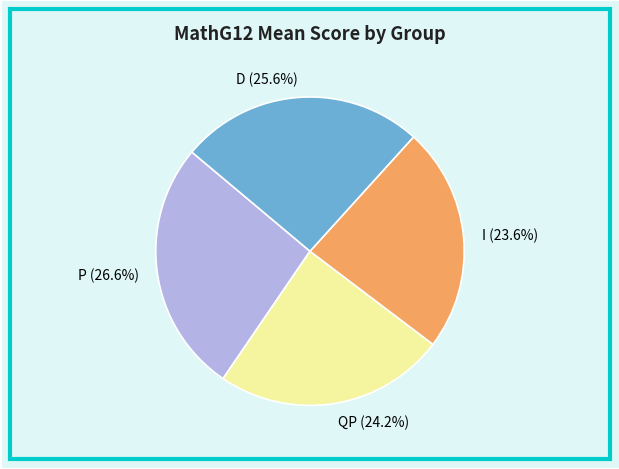

What percentage do P and I together represent?

50.2%